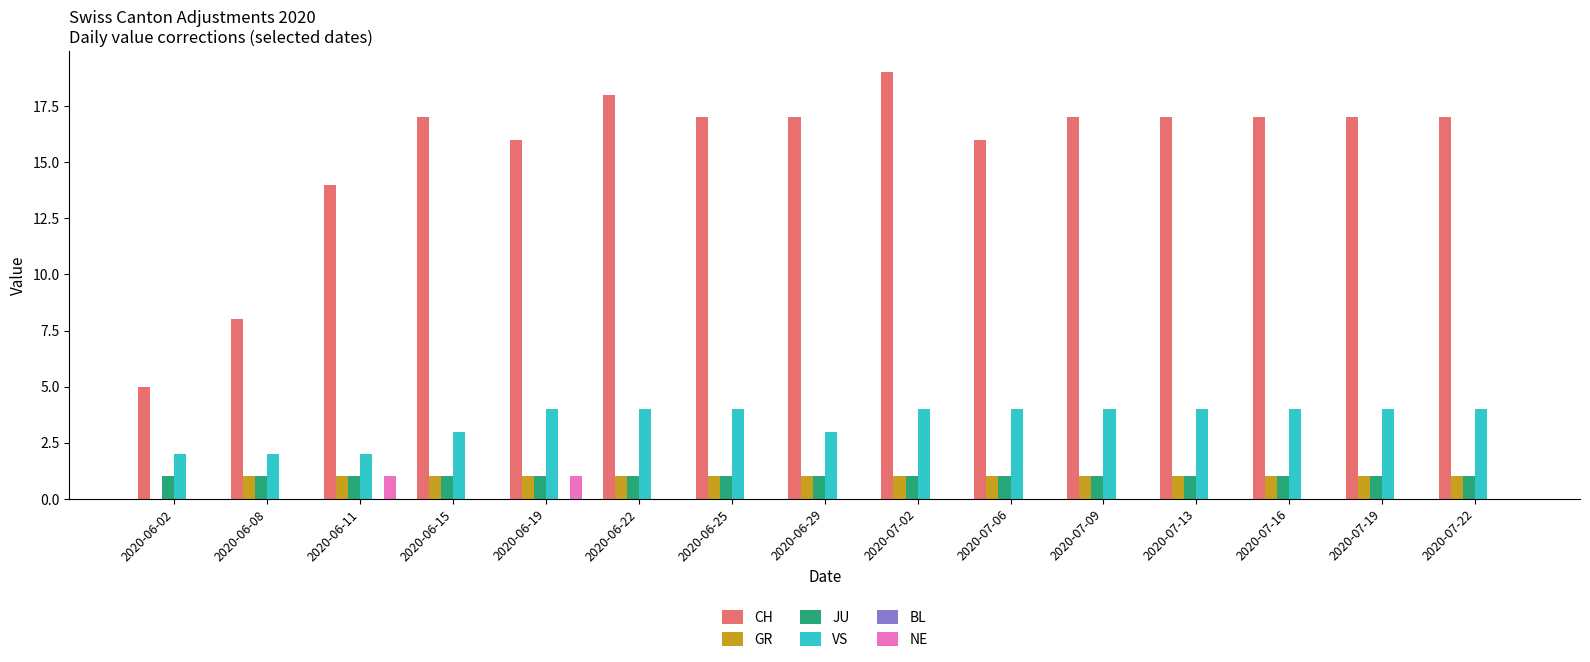

What is the sum of all CH values?

232